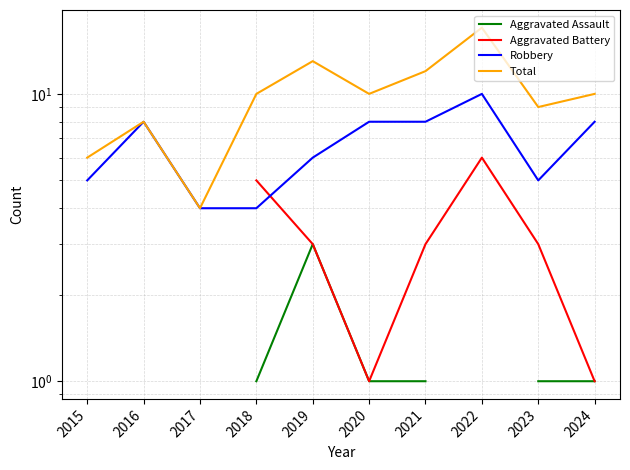

What is the value of the Total point at the 5th from the left?

13.0